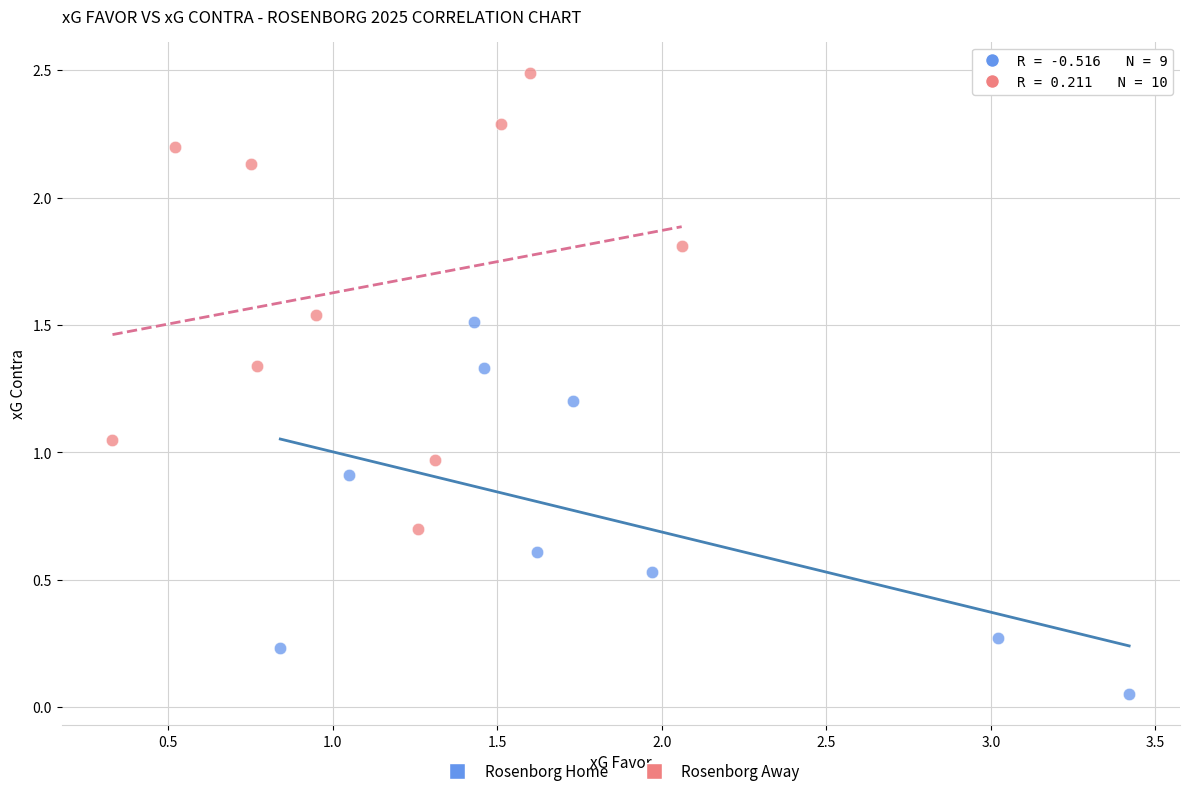

Which series has the widest spread of Y values?

Rosenborg Away